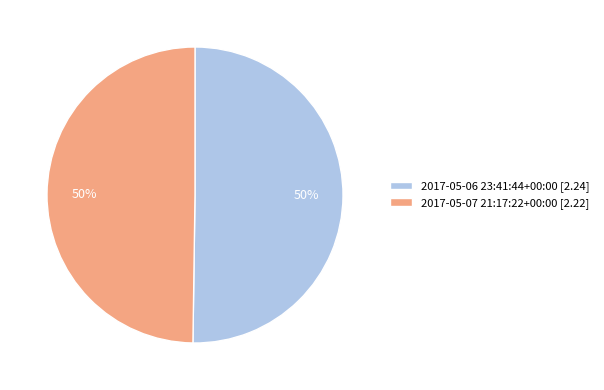

To the nearest percent, what is the combined percentage of 2017-05-07 21:17:22+00:00 [2.22] and 2017-05-06 23:41:44+00:00 [2.24]?

100%